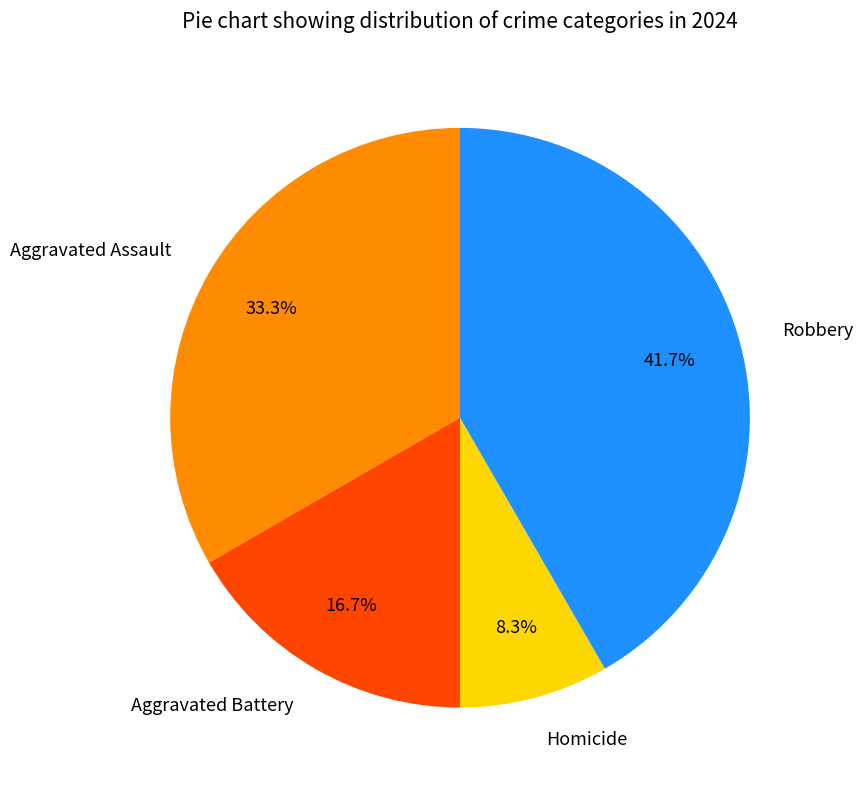

What percentage is the Robbery slice, to the nearest percent?

42%